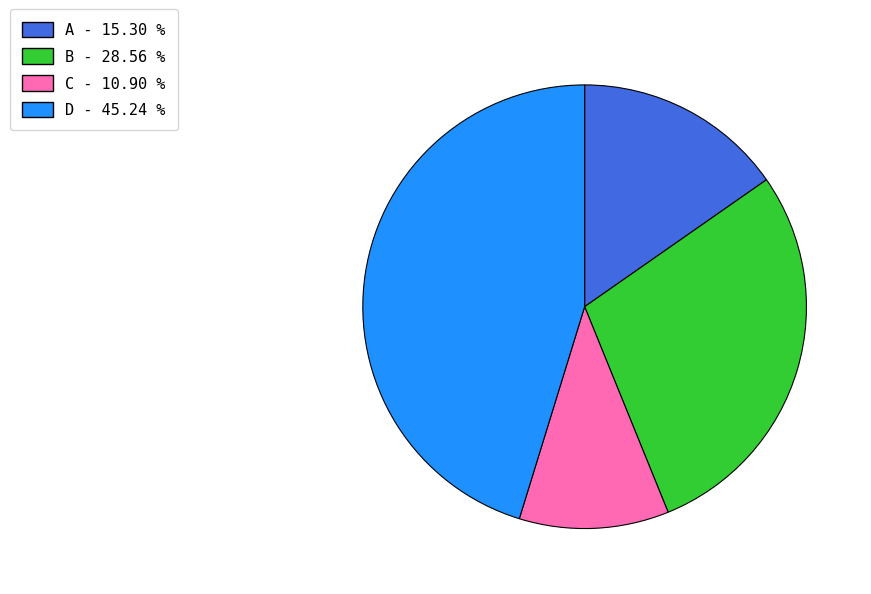

Combined, do B - 28.56 % and C - 10.90 % account for over 50%?

No